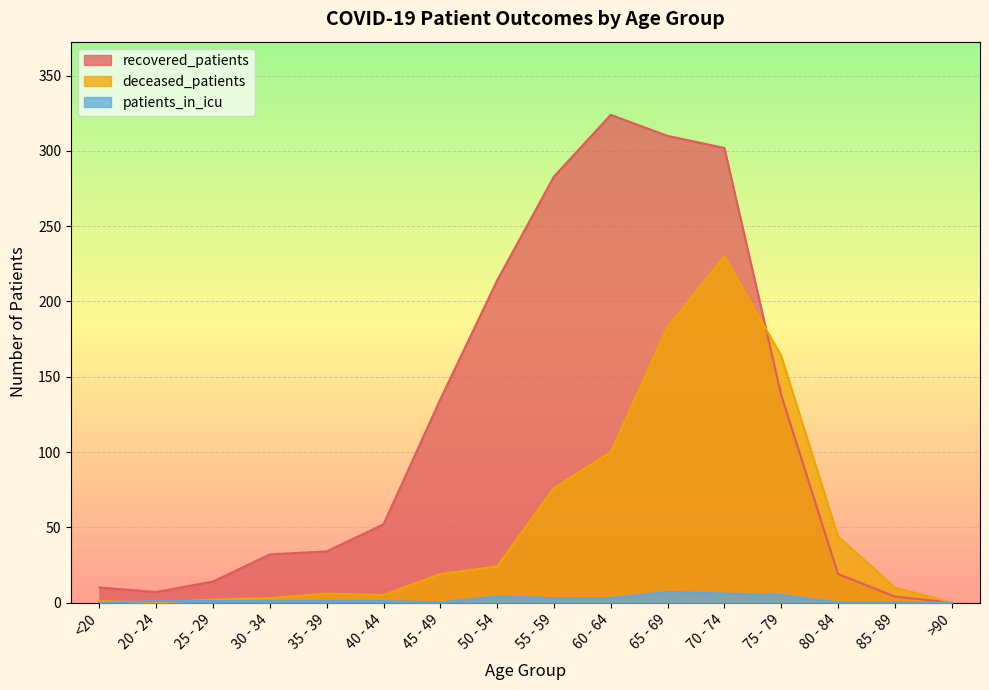

Reading left to right, transcribe all the data shown in this chart.

recovered_patients: <20=10	20 - 24=7	25 - 29=14	30 - 34=32	35 - 39=34	40 - 44=52	45 - 49=135	50 - 54=214	55 - 59=283	60 - 64=324	65 - 69=310	70 - 74=302	75 - 79=138	80 - 84=19	85 - 89=4	>90=0
deceased_patients: <20=1	20 - 24=0	25 - 29=2	30 - 34=3	35 - 39=6	40 - 44=5	45 - 49=19	50 - 54=24	55 - 59=76	60 - 64=100	65 - 69=183	70 - 74=230	75 - 79=164	80 - 84=44	85 - 89=10	>90=0
patients_in_icu: <20=0	20 - 24=1	25 - 29=1	30 - 34=1	35 - 39=1	40 - 44=1	45 - 49=0	50 - 54=4	55 - 59=3	60 - 64=3	65 - 69=7	70 - 74=6	75 - 79=5	80 - 84=0	85 - 89=0	>90=0